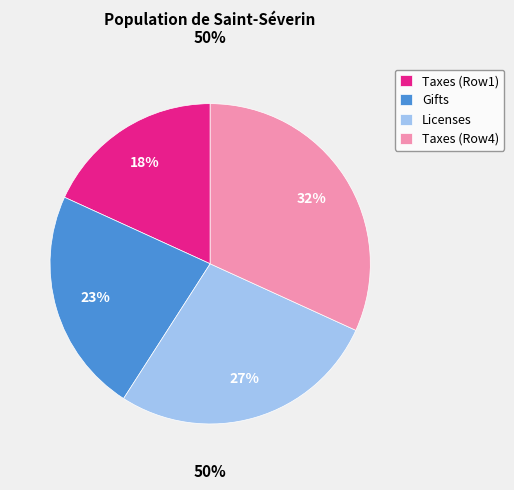

Is there any slice that represents more than half of the pie?

No